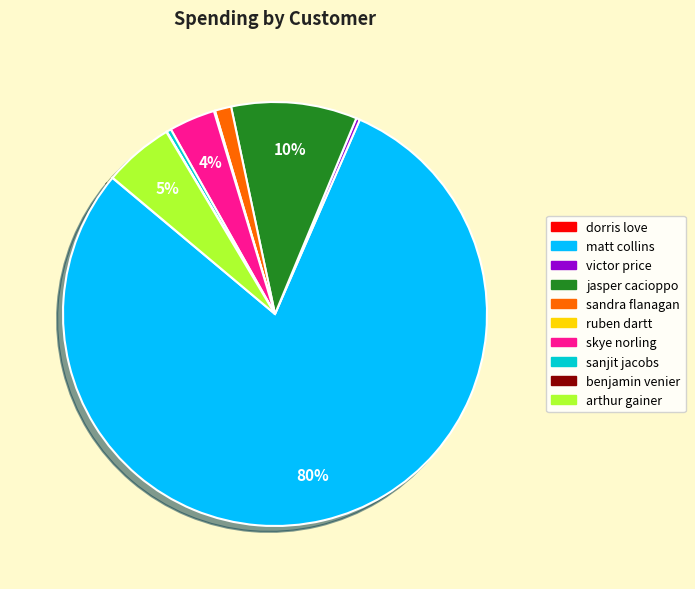

To the nearest percent, what portion does sandra flanagan represent?

1%